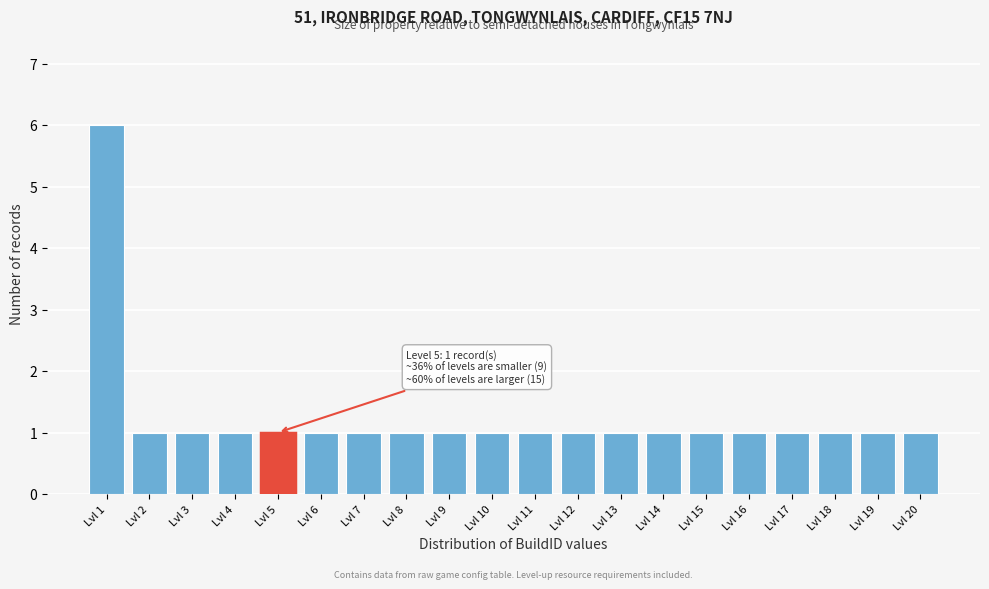

Over which range of the x-axis is the bar tallest?

0.5 to 1.5